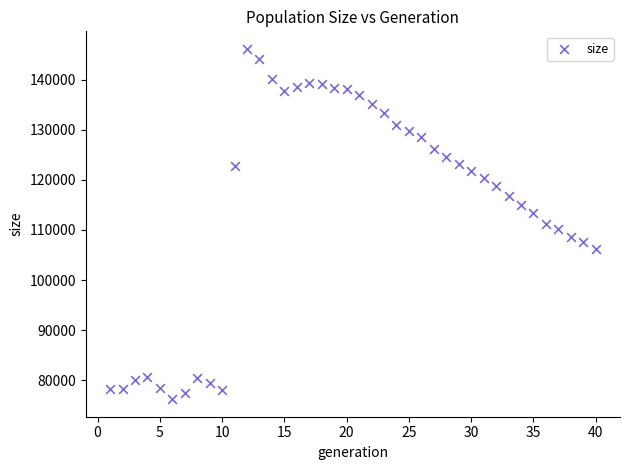

What is the range of X values (max minus min)?

39